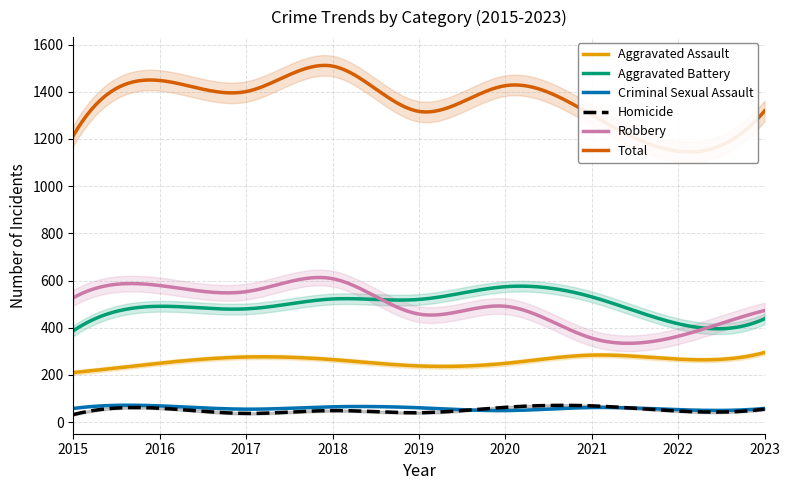

At which category does Aggravated Battery reach its first local valley?

2017